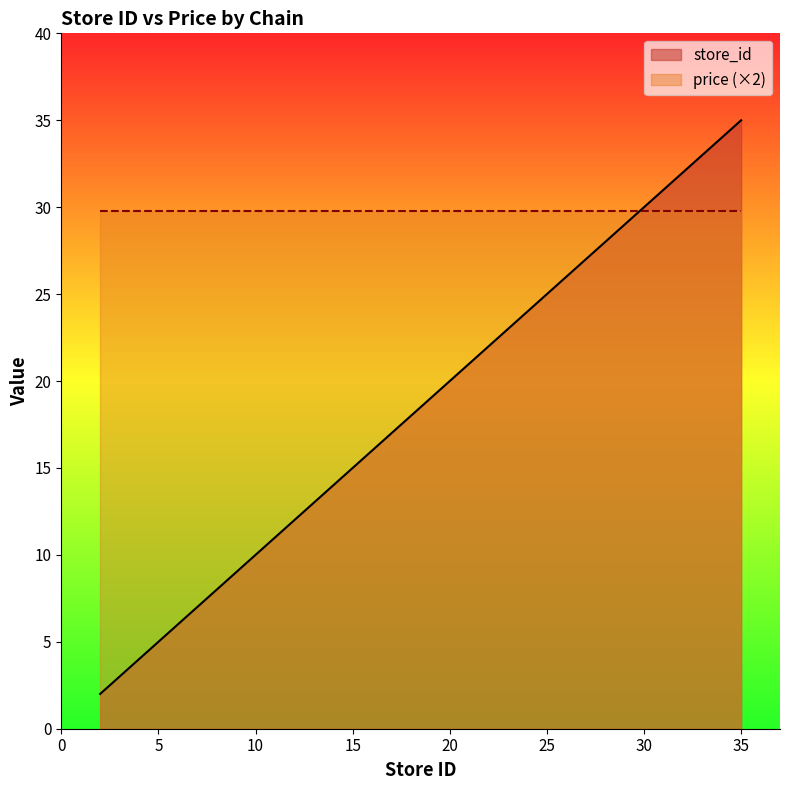

Approximately how many times larger is the value at 15 compared to 17?

0.9